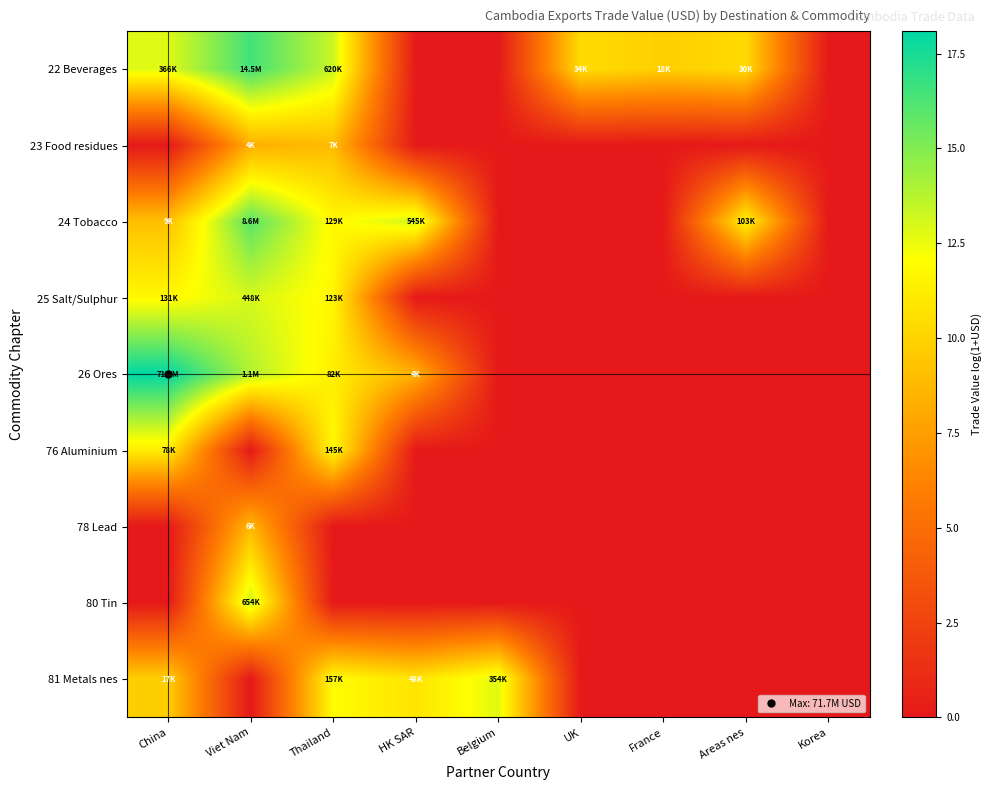

Reading left to right, list all the values displayed in this chart.

22 Beverages: China=12.8	Viet Nam=16.5	Thailand=13.3	HK SAR=0.0	Belgium=0.0	UK=10.4	France=9.8	Areas nes=10.3	Korea=0.0
23 Food residues: China=0.0	Viet Nam=8.3	Thailand=8.9	HK SAR=0.0	Belgium=0.0	UK=0.0	France=0.0	Areas nes=0.0	Korea=0.0
24 Tobacco: China=9.1	Viet Nam=16.0	Thailand=11.8	HK SAR=13.2	Belgium=0.0	UK=0.0	France=0.0	Areas nes=11.5	Korea=0.0
25 Salt/Sulphur: China=11.8	Viet Nam=13.0	Thailand=11.7	HK SAR=0.0	Belgium=0.0	UK=0.0	France=0.0	Areas nes=0.0	Korea=0.0
26 Ores: China=18.1	Viet Nam=13.9	Thailand=11.3	HK SAR=8.4	Belgium=0.0	UK=0.0	France=0.0	Areas nes=0.0	Korea=0.0
76 Aluminium: China=11.3	Viet Nam=0.0	Thailand=11.9	HK SAR=0.0	Belgium=0.0	UK=0.0	France=0.0	Areas nes=0.0	Korea=0.0
78 Lead: China=0.0	Viet Nam=8.7	Thailand=0.0	HK SAR=0.0	Belgium=0.0	UK=0.0	France=0.0	Areas nes=0.0	Korea=0.0
80 Tin: China=0.0	Viet Nam=13.4	Thailand=0.0	HK SAR=0.0	Belgium=0.0	UK=0.0	France=0.0	Areas nes=0.0	Korea=0.0
81 Metals nes: China=9.8	Viet Nam=0.0	Thailand=12.0	HK SAR=10.8	Belgium=12.8	UK=0.0	France=0.0	Areas nes=0.0	Korea=0.0